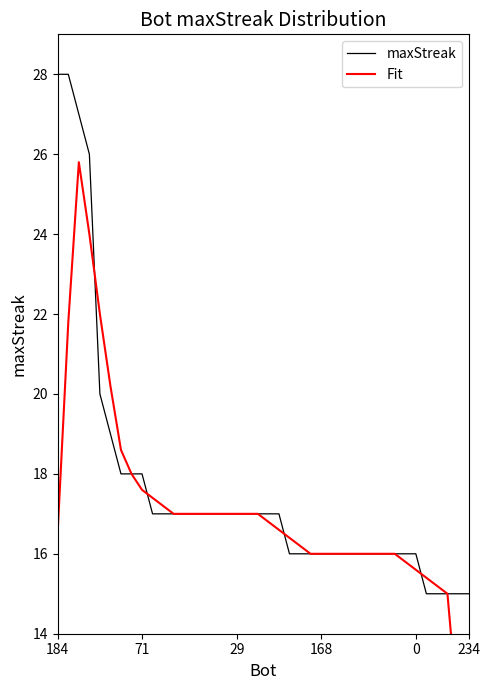

What is the value of the Fit point at the 25th from the left?

16.0